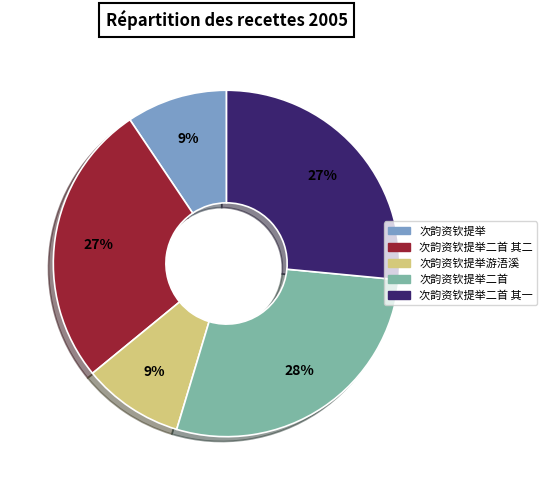

Does any single category account for the majority?

No